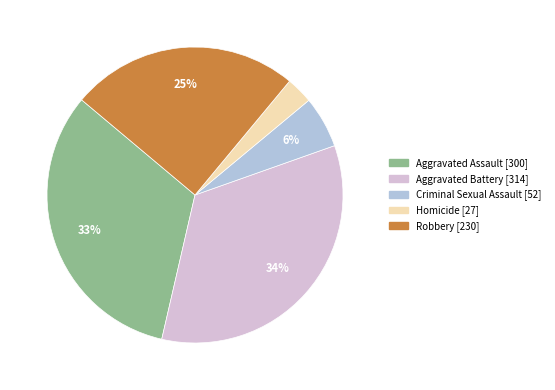

What percentage is the Aggravated Assault slice, to the nearest percent?

33%